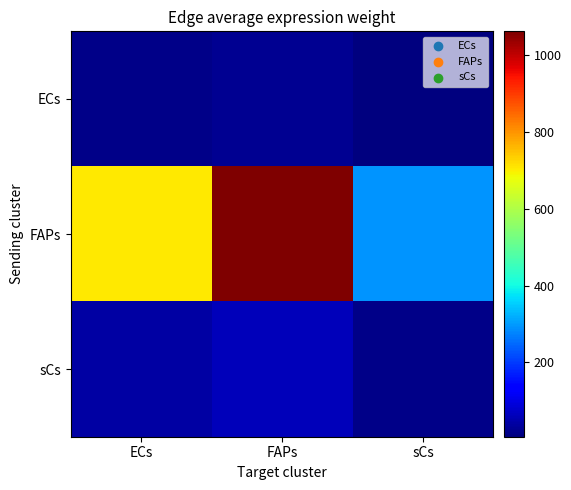

At ECs, list the series in order from largest to smallest.

FAPs, sCs, ECs